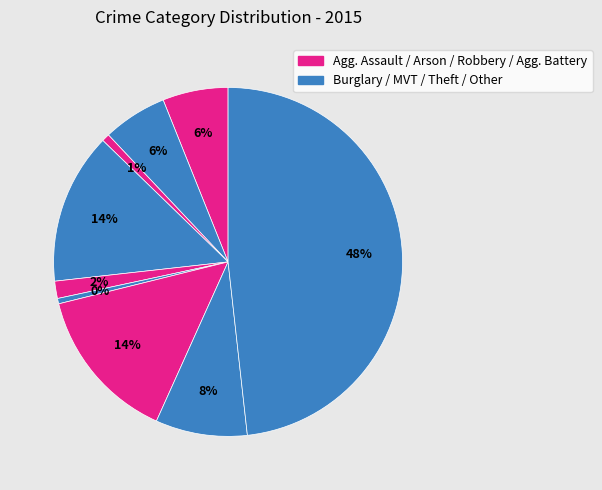

Is there any slice that represents more than half of the pie?

No